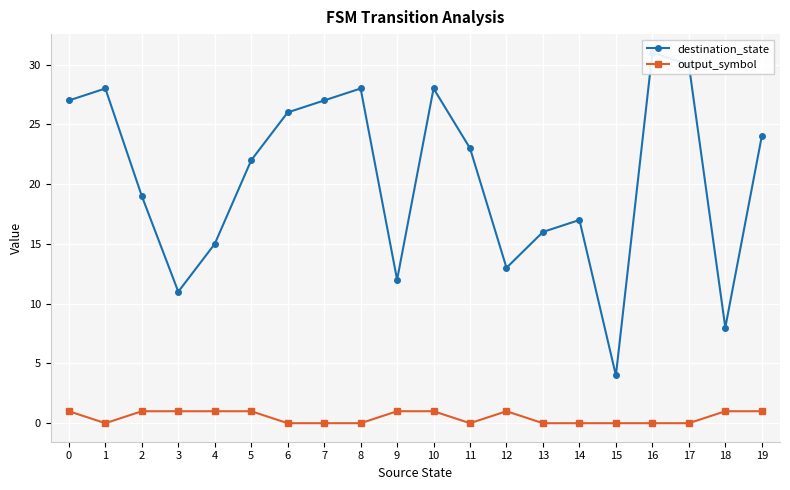

At how many categories does at least one series exceed 30?

1